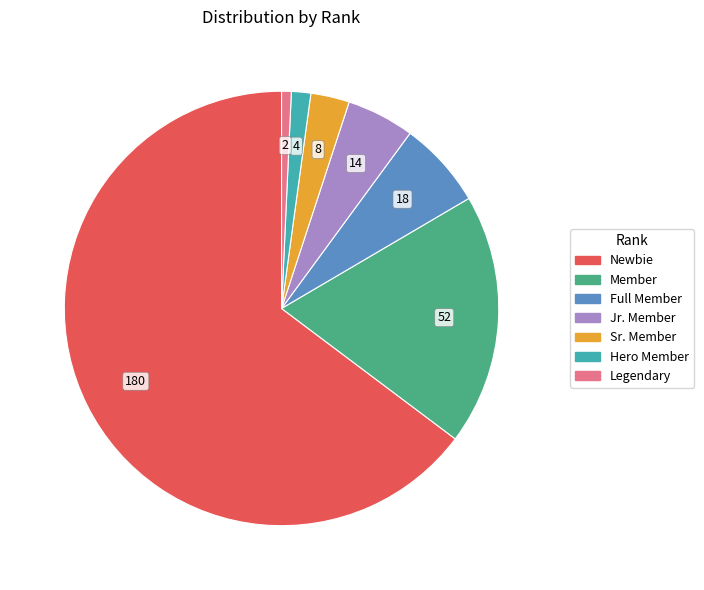

Does any single category account for the majority?

Yes